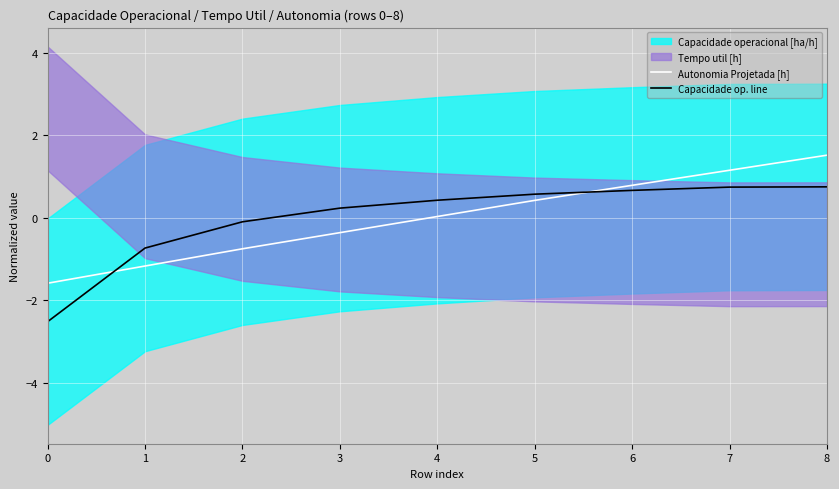

Where do Capacidade op. line and Autonomia Projetada [h] first cross each other?

0 and 1